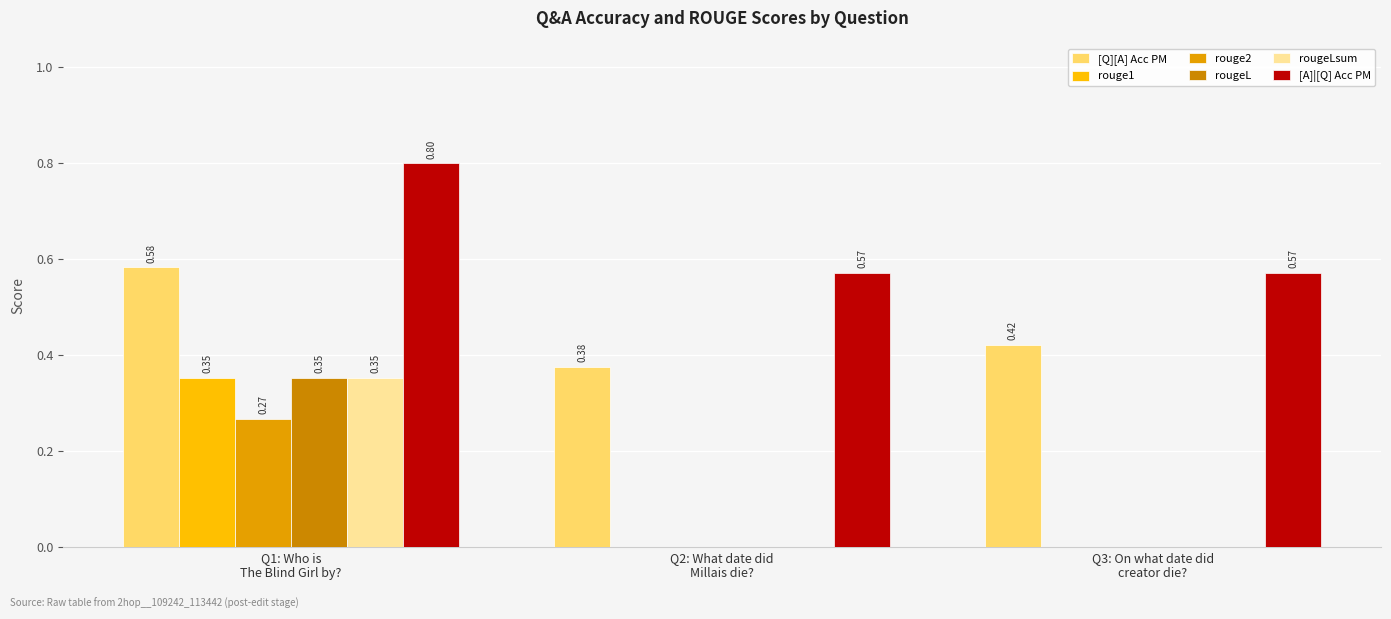

Is the value of rougeLsum at Q1: Who is
The Blind Girl by? greater than the value of [A]|[Q] Acc PM at Q2: What date did
Millais die??

No